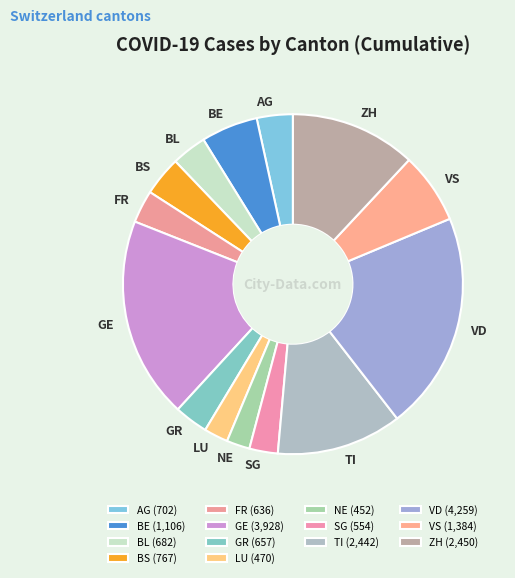

Count the number of slices in the pie.

14